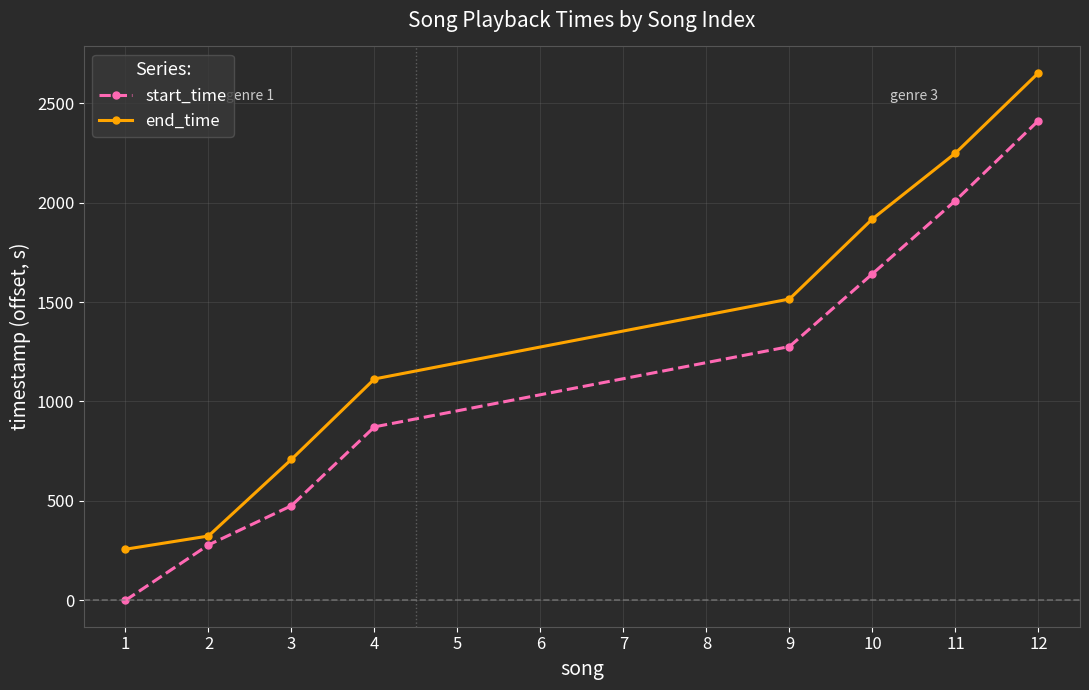

List the labels in order of end_time value, largest first.

12, 11, 10, 9, 4, 3, 2, 1